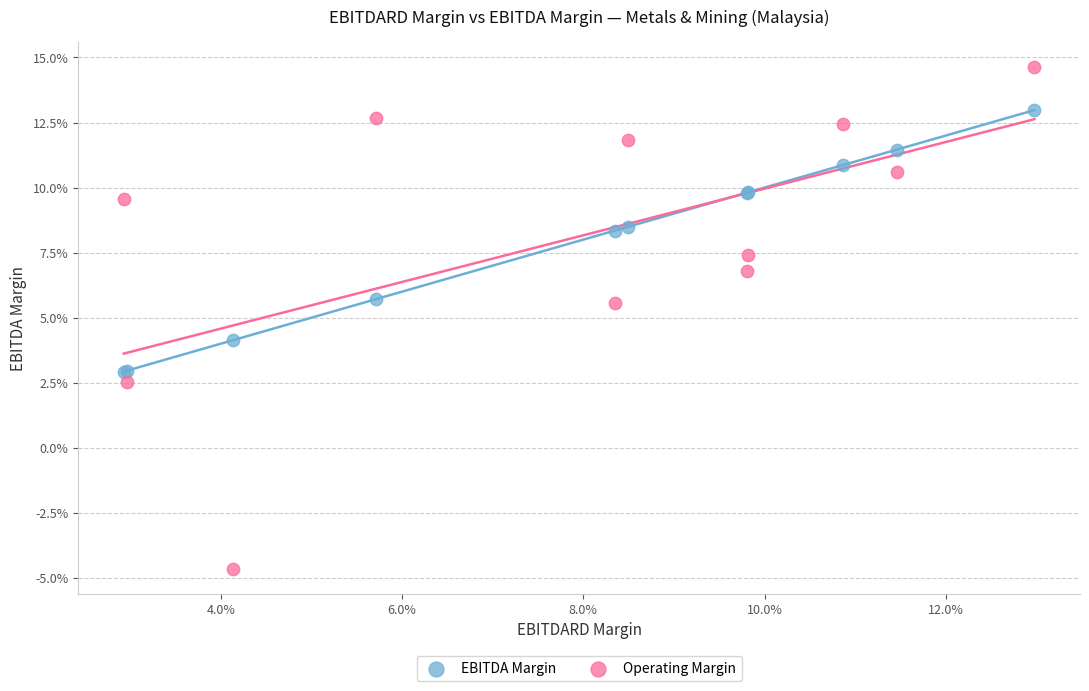

Which series has the largest Y range (max minus min)?

Operating Margin